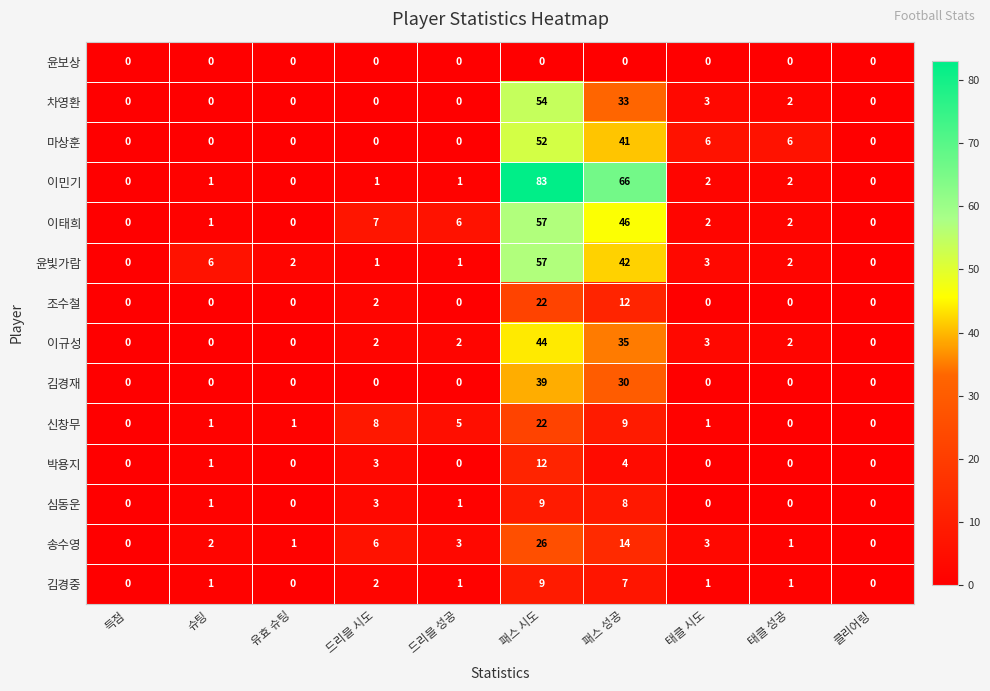

What is the average value of the 조수철 series?

4